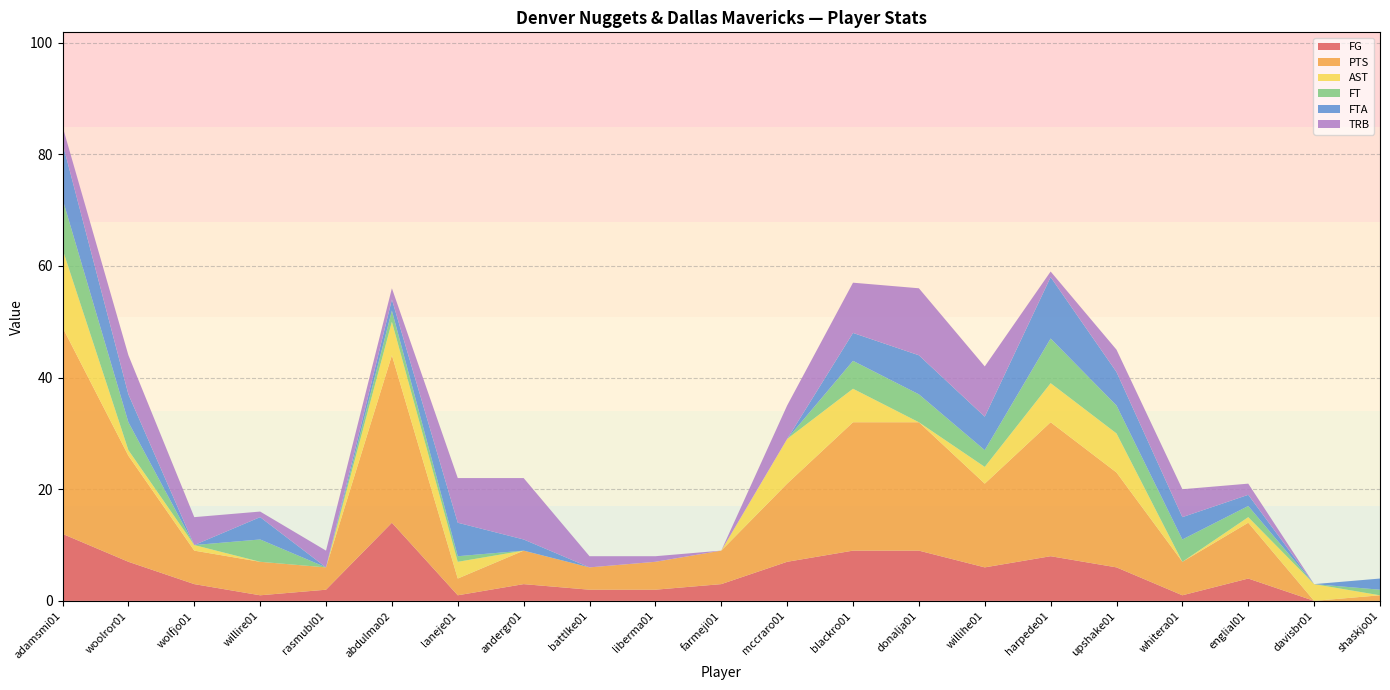

Reading right to left, what are all the values shown in this chart?

FG: shaskjo01=0	davisbr01=0	englial01=4	whitera01=1	upshake01=6	harpede01=8	willihe01=6	donalja01=9	blackro01=9	mccraro01=7	farmeji01=3	liberma01=2	battlke01=2	andergr01=3	laneje01=1	abdulma02=14	rasmubl01=2	willire01=1	wolfjo01=3	woolror01=7	adamsmi01=12
PTS: shaskjo01=1	davisbr01=0	englial01=10	whitera01=6	upshake01=17	harpede01=24	willihe01=15	donalja01=23	blackro01=23	mccraro01=14	farmeji01=6	liberma01=5	battlke01=4	andergr01=6	laneje01=3	abdulma02=30	rasmubl01=4	willire01=6	wolfjo01=6	woolror01=19	adamsmi01=37
AST: shaskjo01=0	davisbr01=3	englial01=1	whitera01=0	upshake01=7	harpede01=7	willihe01=3	donalja01=0	blackro01=6	mccraro01=8	farmeji01=0	liberma01=0	battlke01=0	andergr01=0	laneje01=3	abdulma02=6	rasmubl01=0	willire01=0	wolfjo01=1	woolror01=1	adamsmi01=14
FT: shaskjo01=1	davisbr01=0	englial01=2	whitera01=4	upshake01=5	harpede01=8	willihe01=3	donalja01=5	blackro01=5	mccraro01=0	farmeji01=0	liberma01=0	battlke01=0	andergr01=0	laneje01=1	abdulma02=2	rasmubl01=0	willire01=4	wolfjo01=0	woolror01=5	adamsmi01=9
FTA: shaskjo01=2	davisbr01=0	englial01=2	whitera01=4	upshake01=6	harpede01=11	willihe01=6	donalja01=7	blackro01=5	mccraro01=0	farmeji01=0	liberma01=0	battlke01=0	andergr01=2	laneje01=6	abdulma02=2	rasmubl01=0	willire01=4	wolfjo01=0	woolror01=5	adamsmi01=10
TRB: shaskjo01=0	davisbr01=0	englial01=2	whitera01=5	upshake01=4	harpede01=1	willihe01=9	donalja01=12	blackro01=9	mccraro01=6	farmeji01=0	liberma01=1	battlke01=2	andergr01=11	laneje01=8	abdulma02=2	rasmubl01=3	willire01=1	wolfjo01=5	woolror01=7	adamsmi01=3